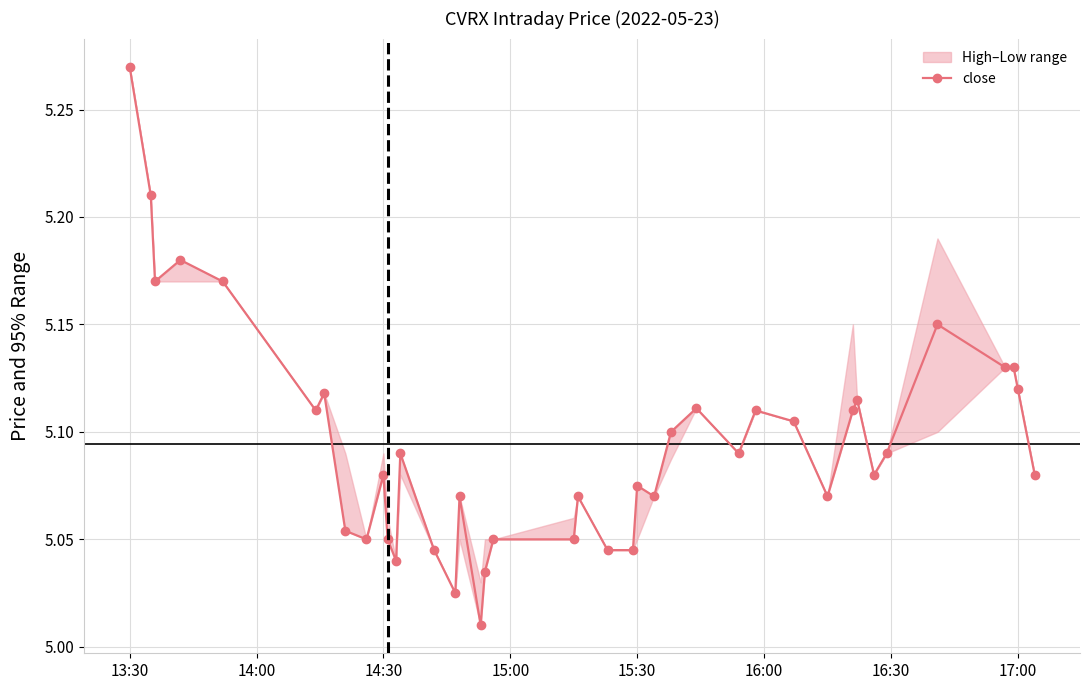

True or false: close has more than 0 interior local peaks.

True